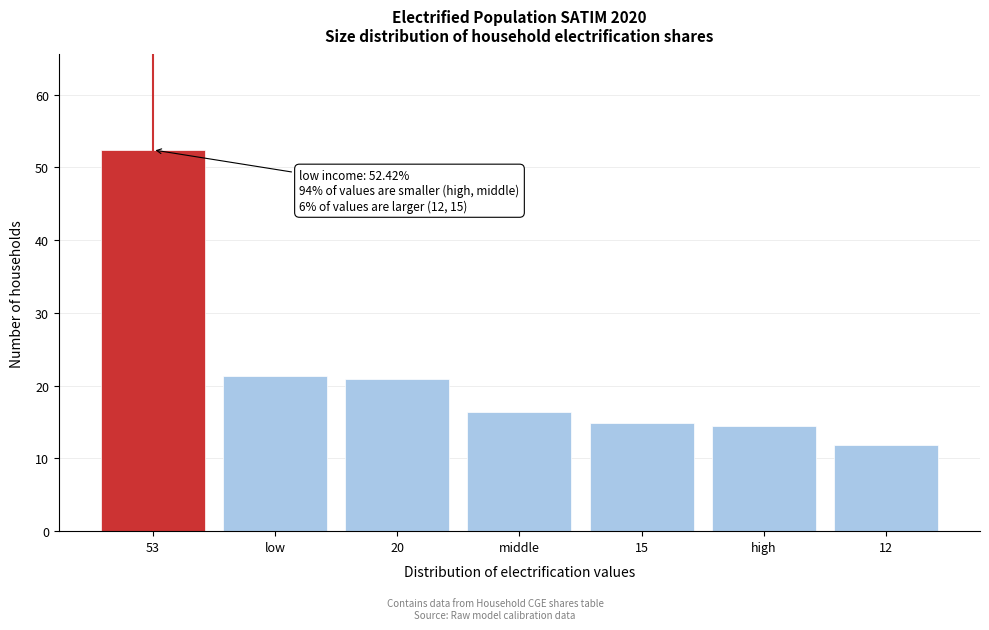

Reading left to right, what are all the values shown in this chart?

52.4	21.3	20.9	16.4	14.8	14.4	11.9